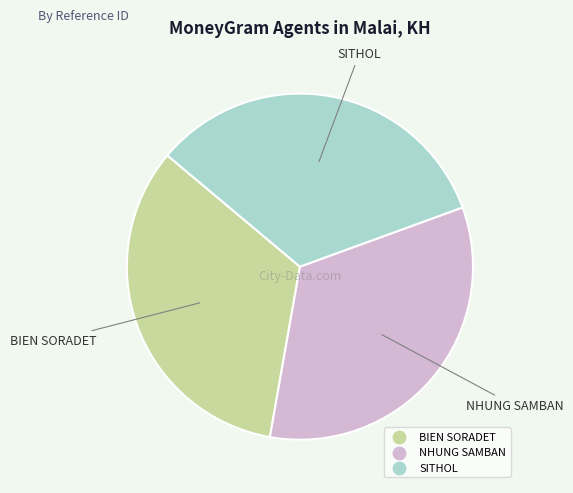

The NHUNG SAMBAN slice represents 33% of the pie. True or false?

True